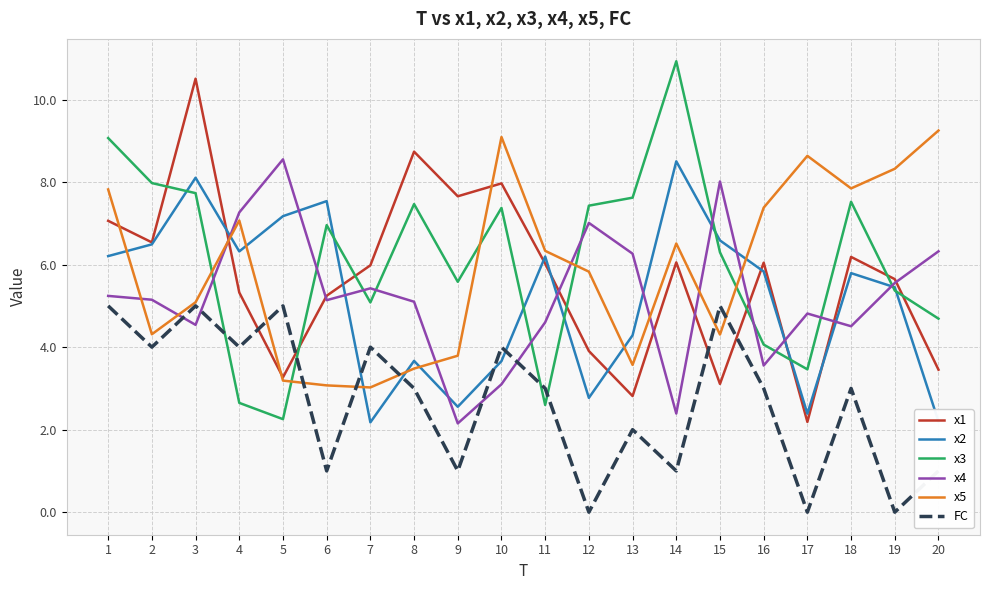

The x1 series shows 1.1 at 17. True or false?

False